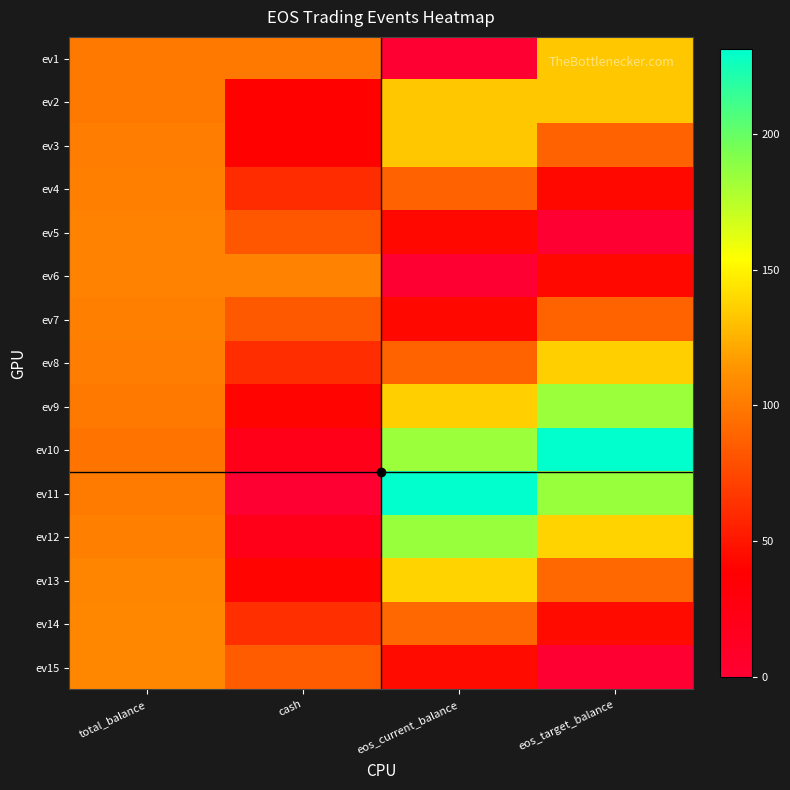

At how many categories does at least one series exceed 217?

2